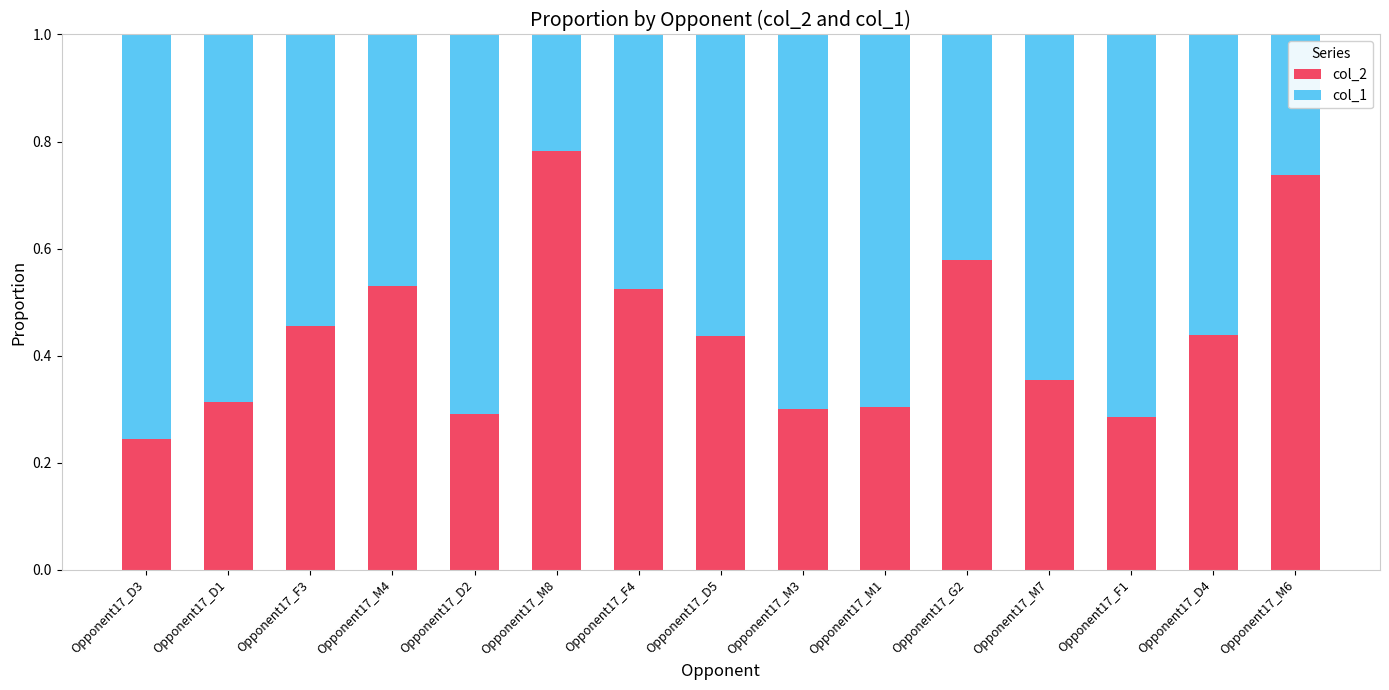

What is the total value across all series at Opponent17_D1?

1.0